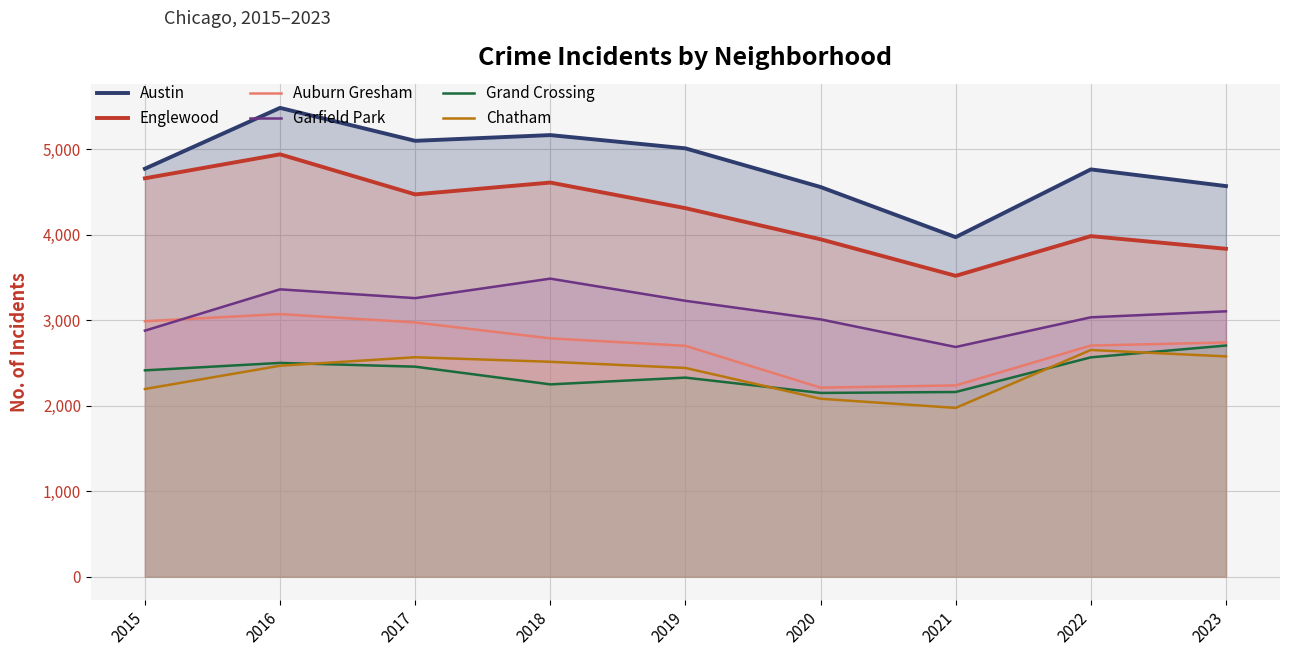

Is the value of Garfield Park at 2022 greater than the value of Chatham at 2019?

Yes